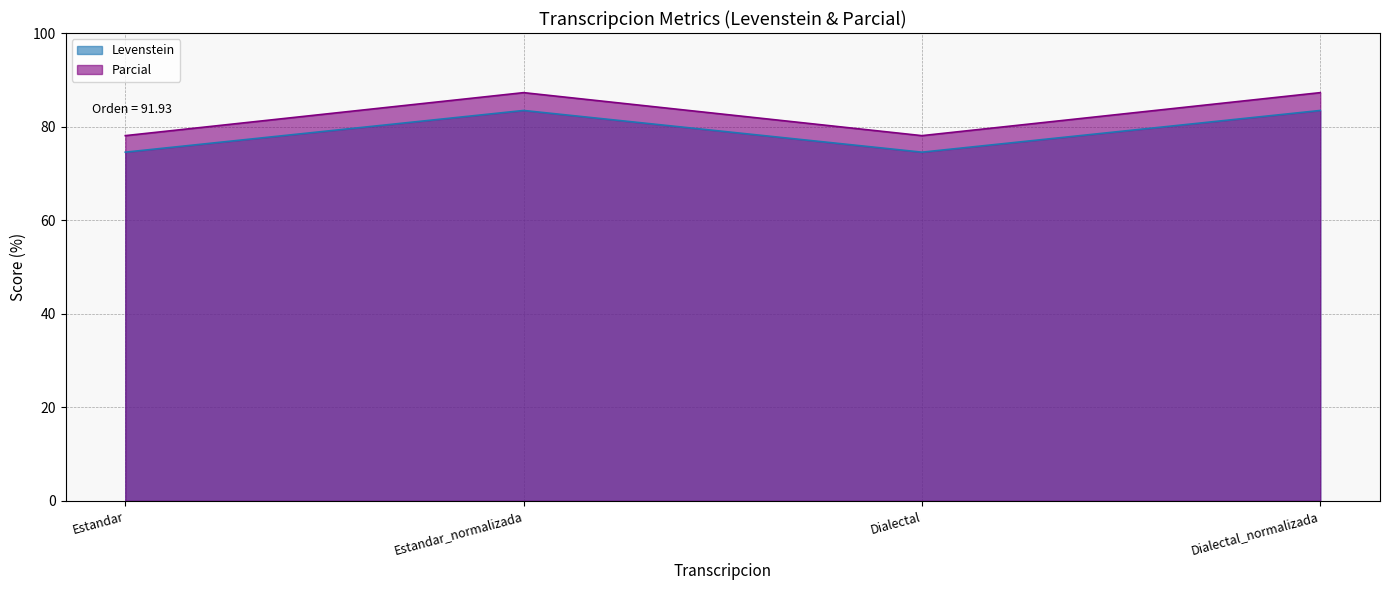

What is the spread (max minus min) of values at Dialectal_normalizada?

3.8